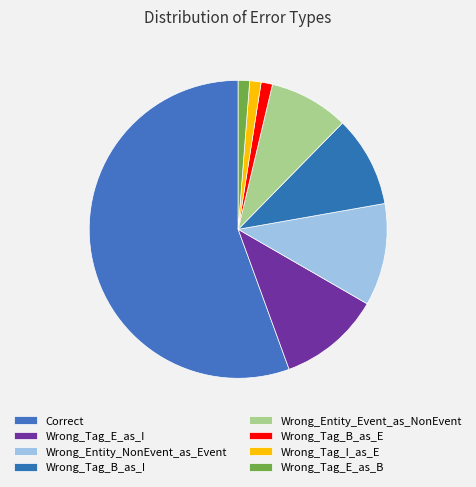

Count the number of slices in the pie.

8